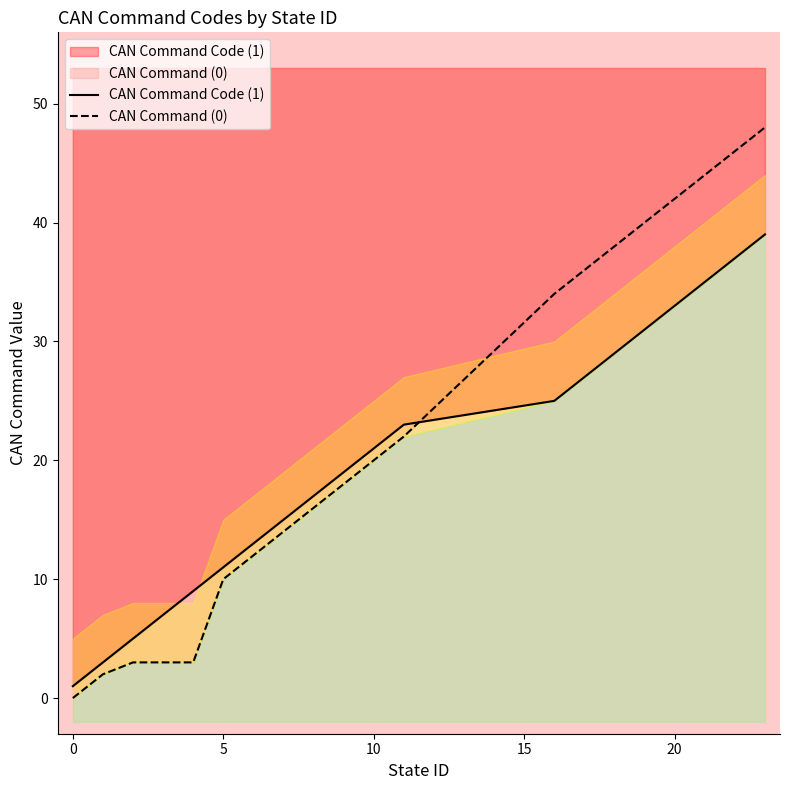

Does the chart have visible grid lines?

No